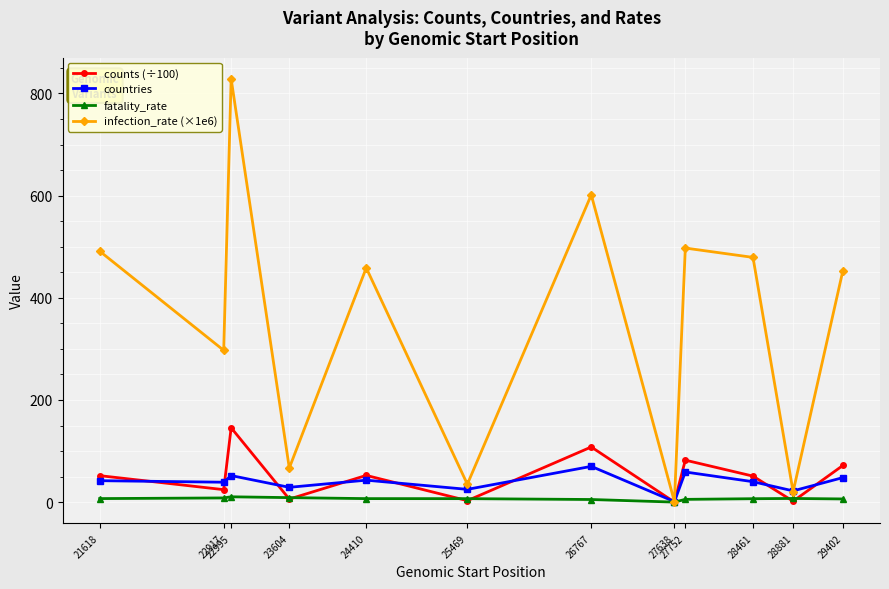

What is the highest value of the infection_rate (×1e6) series?

828.6